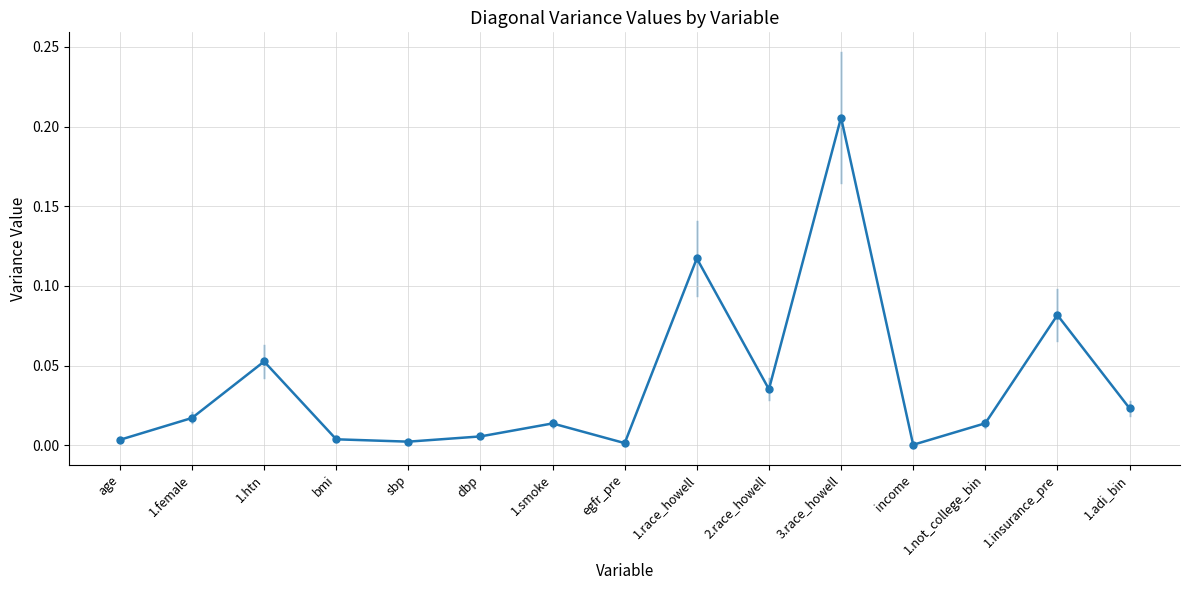

Is it true that the value at 2.race_howell is 0.0?

True